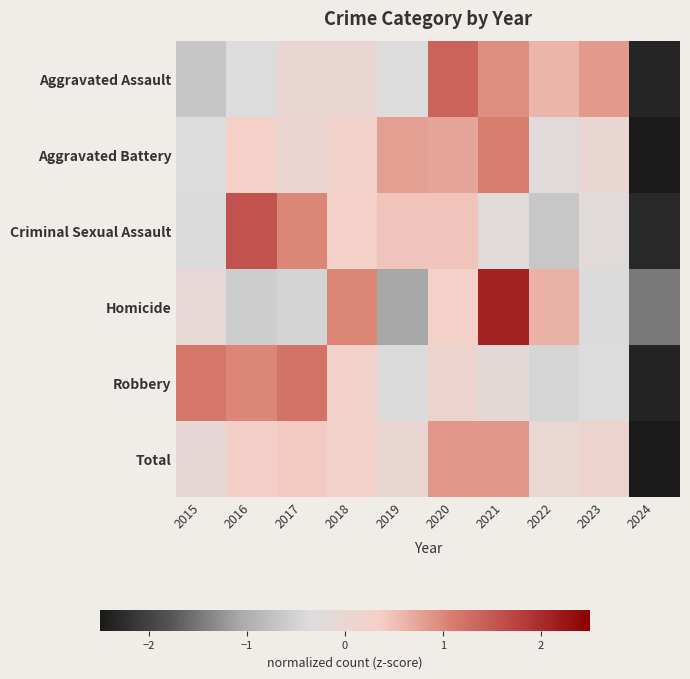

Between 2019 and 2021, which series saw the biggest shift?

Homicide